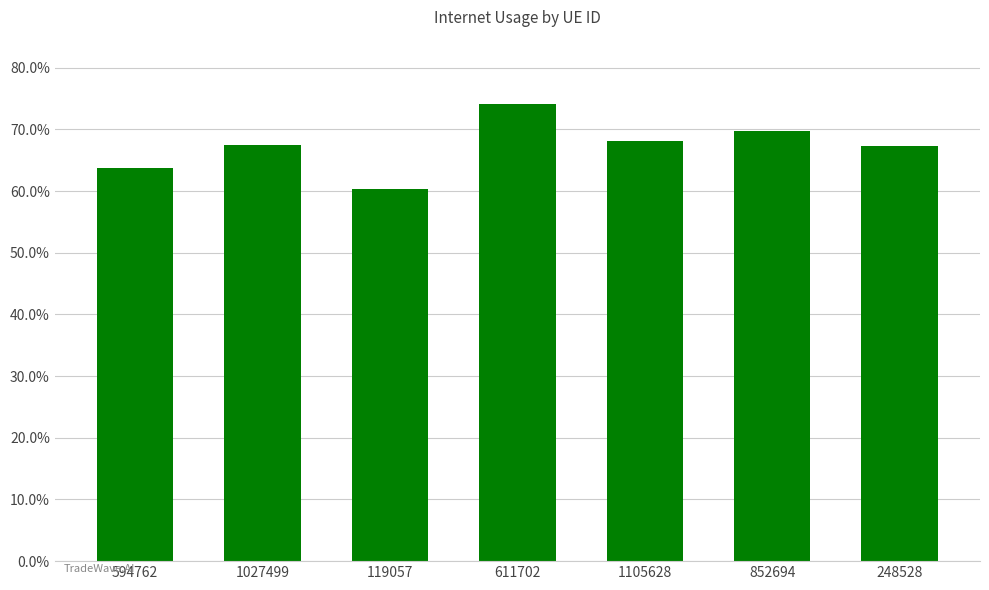

Does the chart contain any negative values?

No